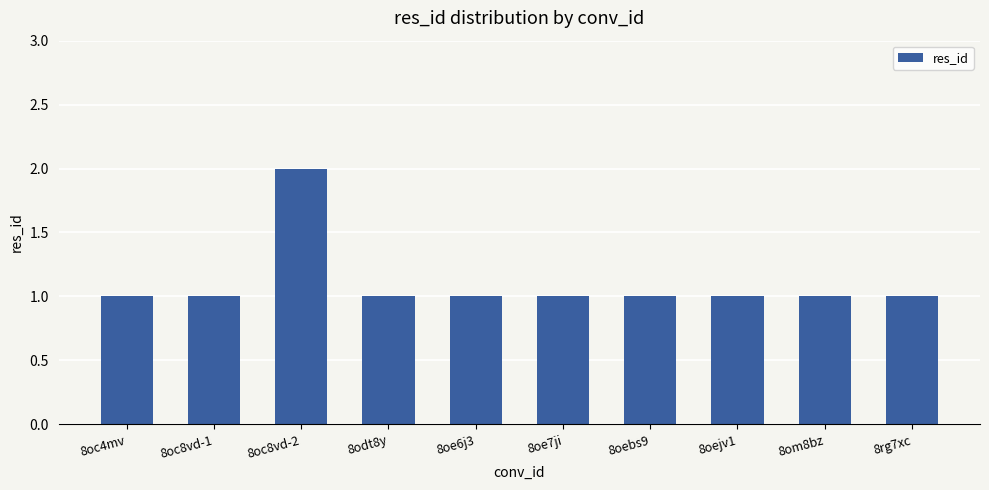

What is the label of the 10th bar from the left?

8rg7xc